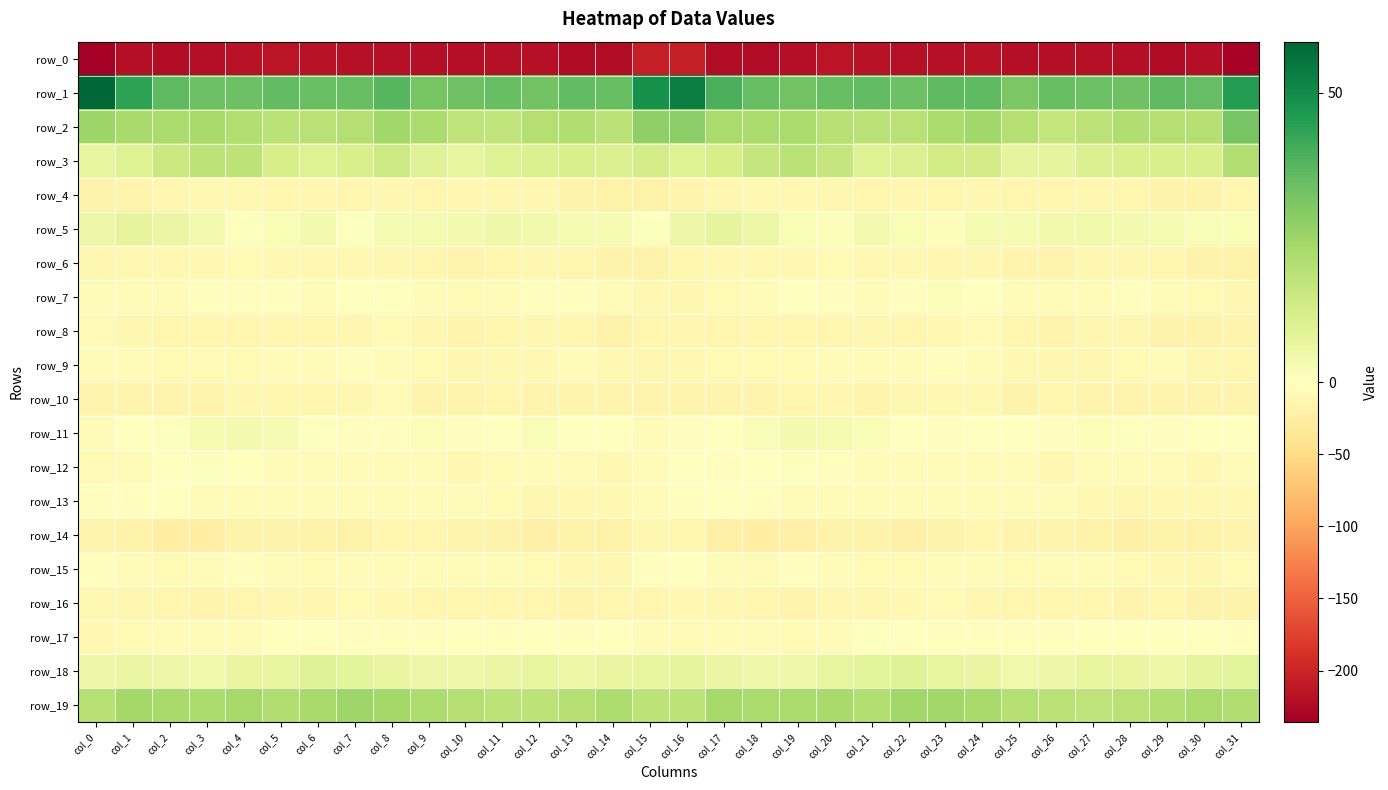

The row_12 series shows -3.9 at col_17. True or false?

False